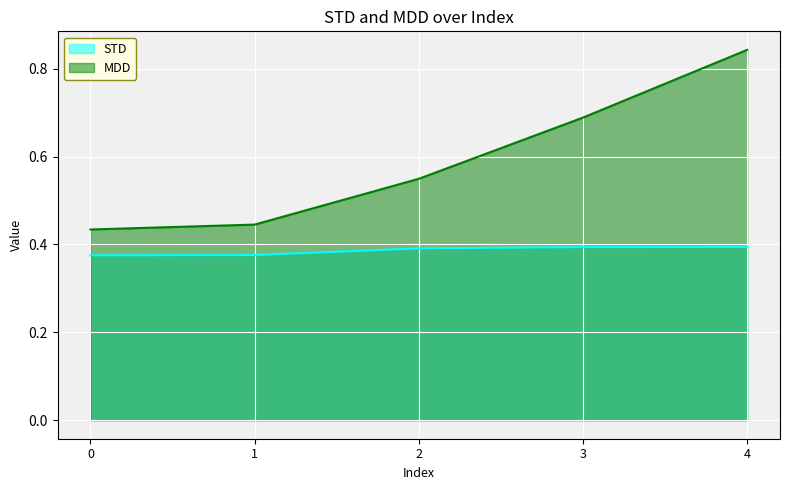

True or false: STD and MDD intersect in this chart.

False